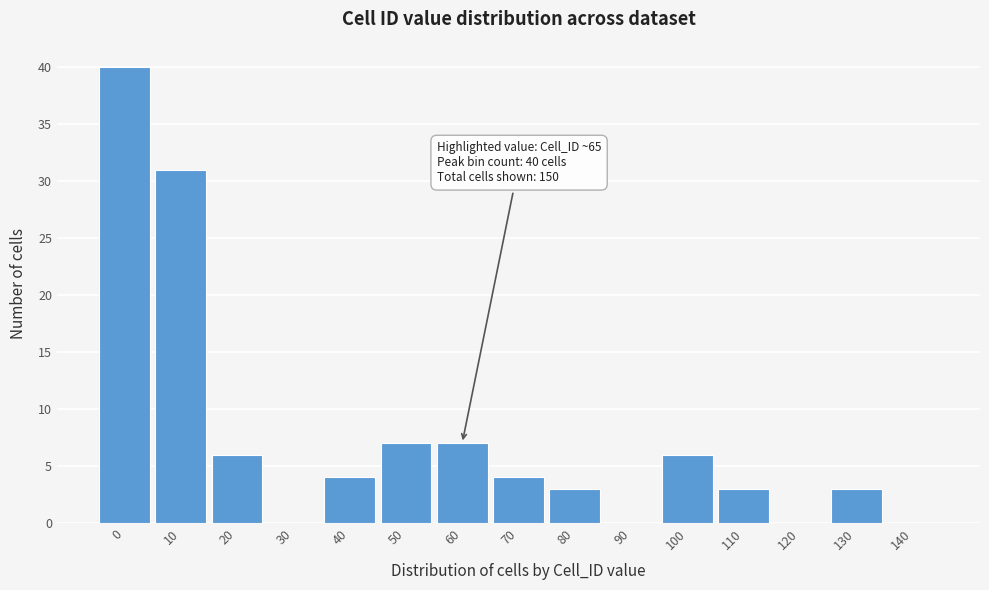

Reading left to right, what are all the values shown in this chart?

0=40	10=31	20=6	30=0	40=4	50=7	60=7	70=4	80=3	90=0	100=6	110=3	120=0	130=3	140=0